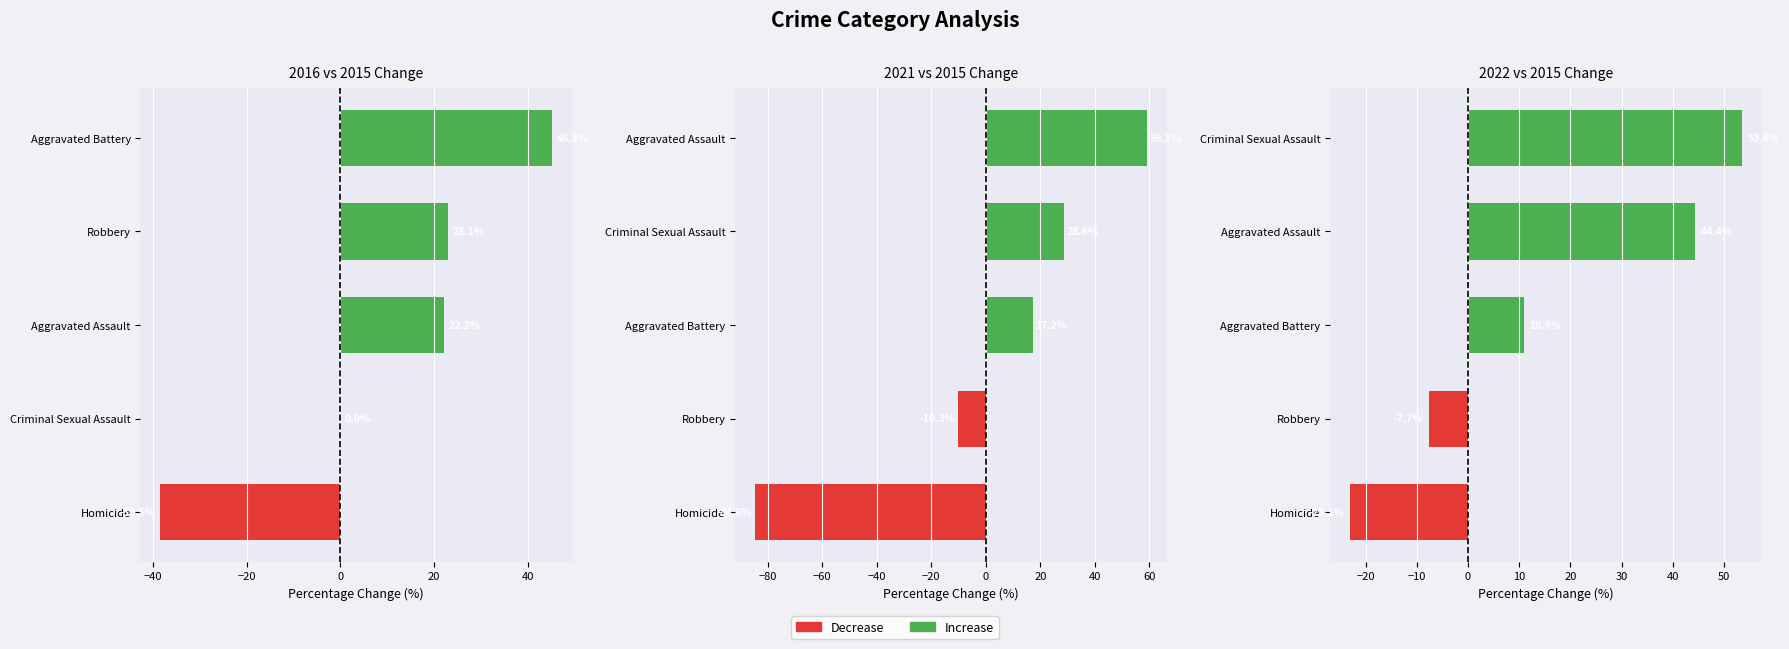

What is the approximate value of 2016 at 0, to the nearest 50?

50